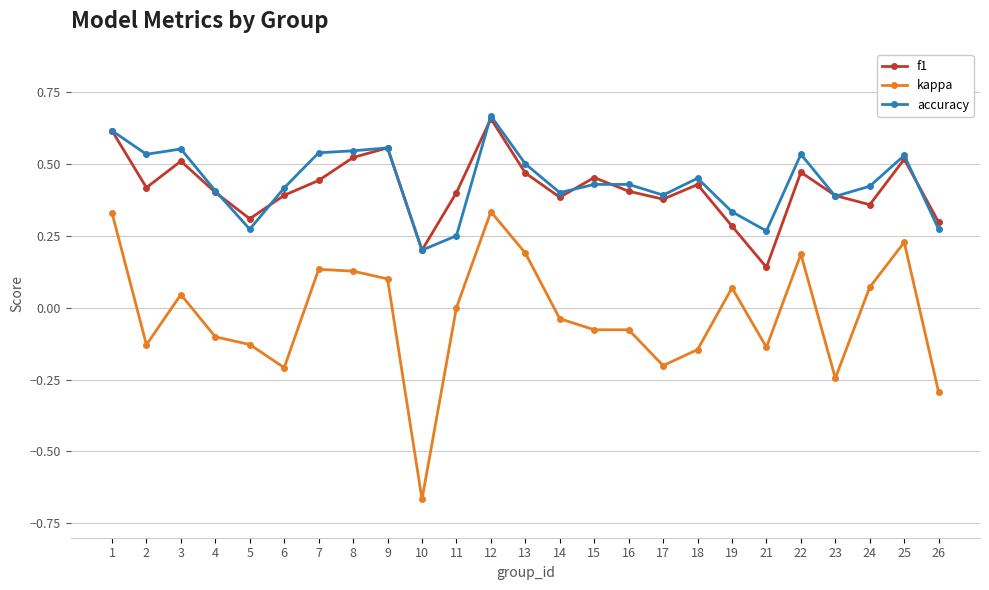

Which series has the widest spread of values?

kappa